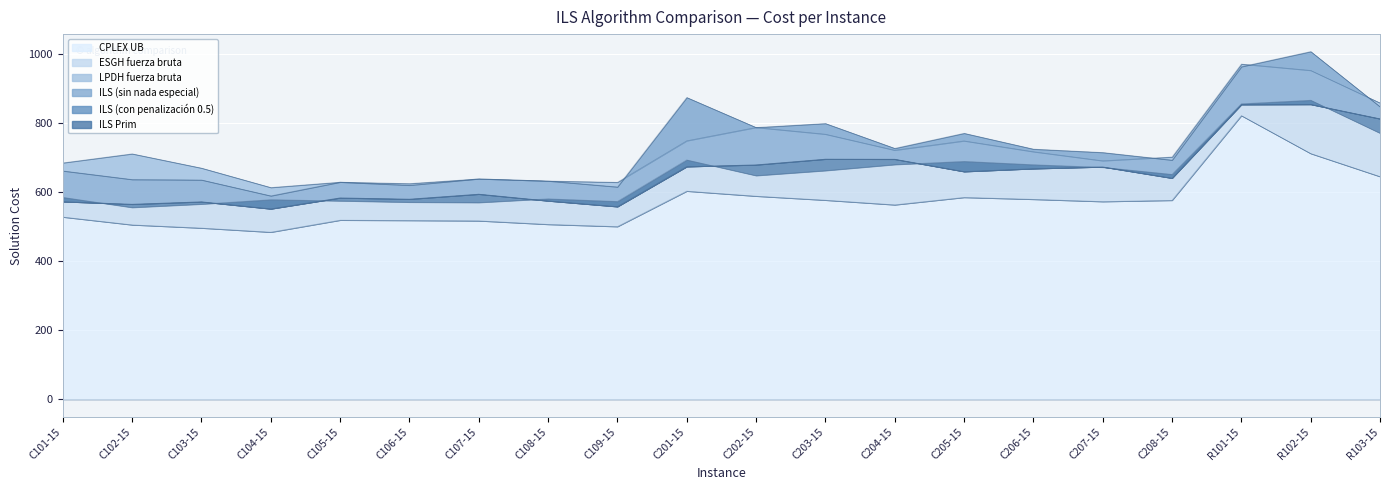

True or false: LPDH_fuerza_bruta has a value of 615.4 at C109-15.

True